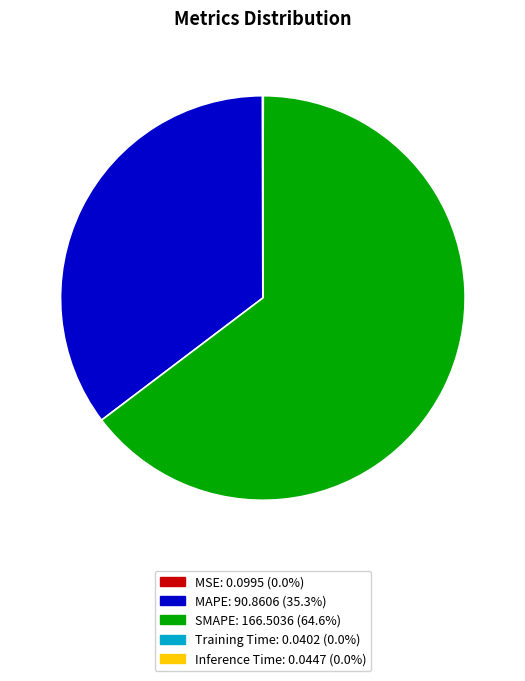

What is the largest slice in the pie chart?

SMAPE